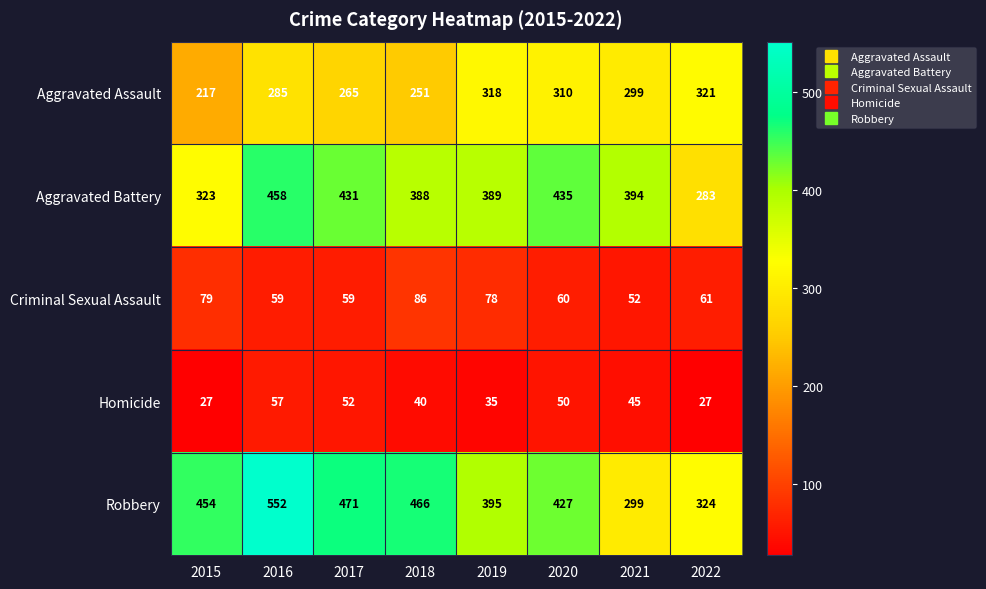

At which category is the sum across all series the highest?

2016